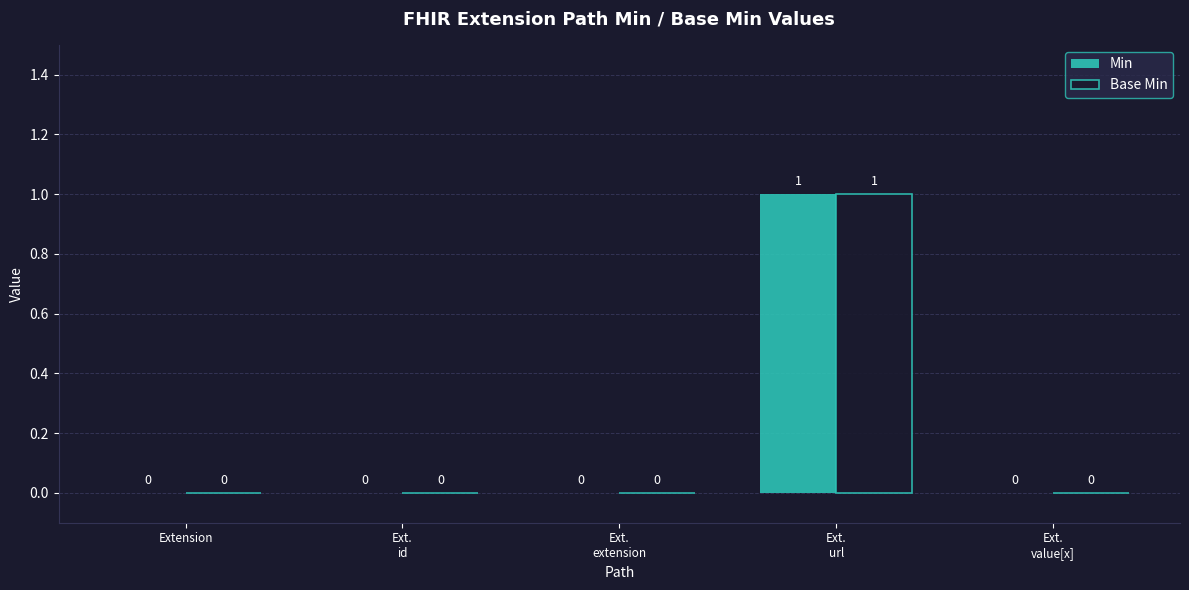

Which label corresponds to the largest value in the chart?

Ext.
url